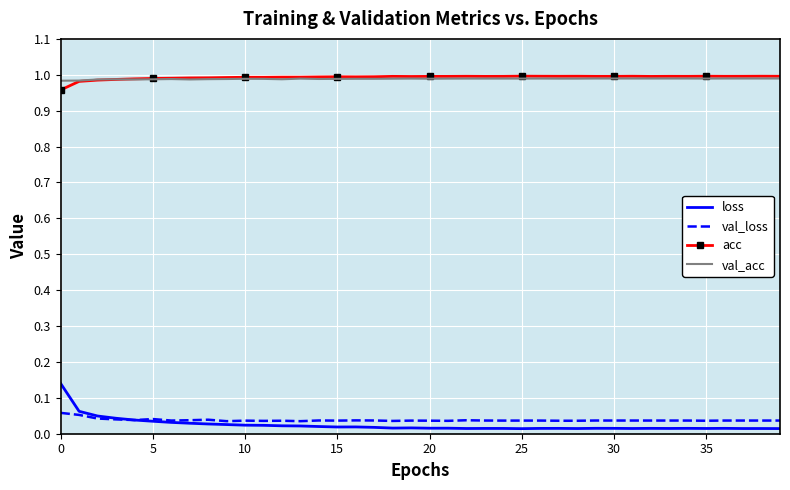

Which series has the widest spread of values?

loss